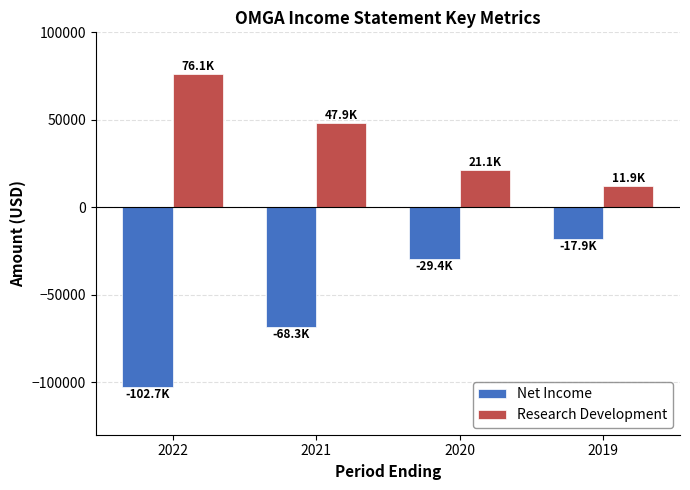

What is the value of the Net Income bar at the 4th from the left?

-17900